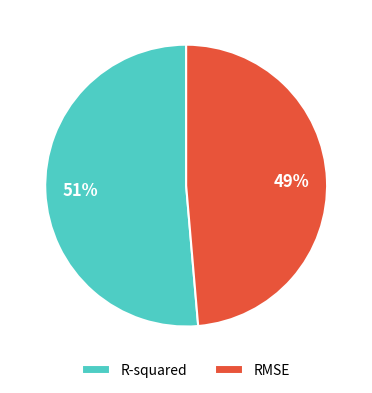

To the nearest percent, what is the combined percentage of R-squared and RMSE?

100%